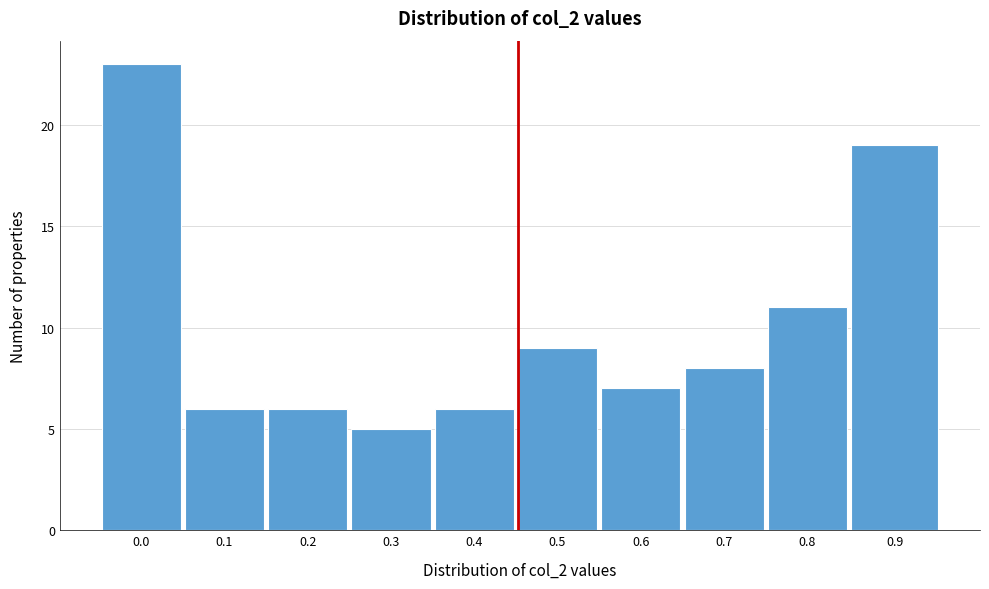

Reading left to right, extract all data points from this chart.

23	6	6	5	6	9	7	8	11	19